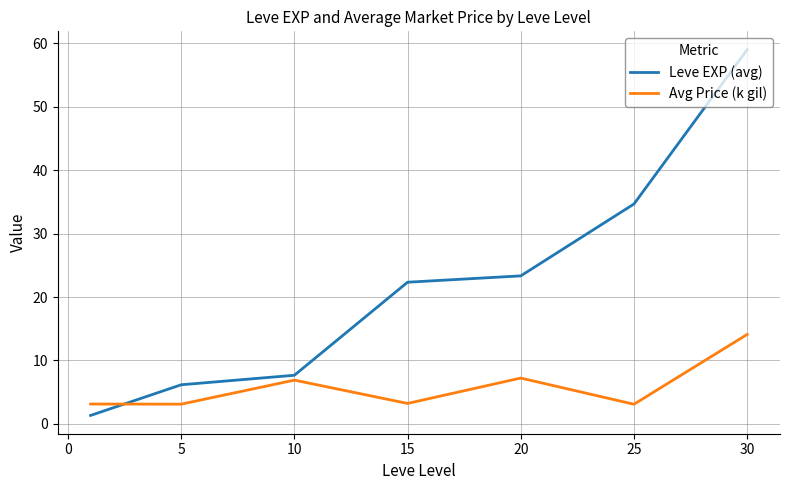

What is the highest value of the Avg Price (k gil) series?

14.1